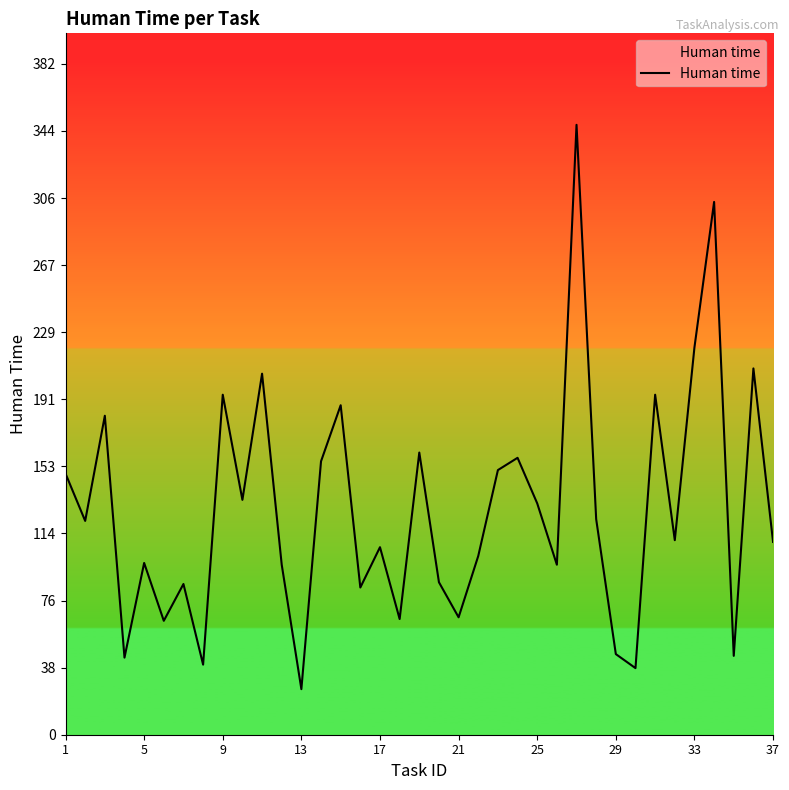

What is the minimum value shown in the chart?

26